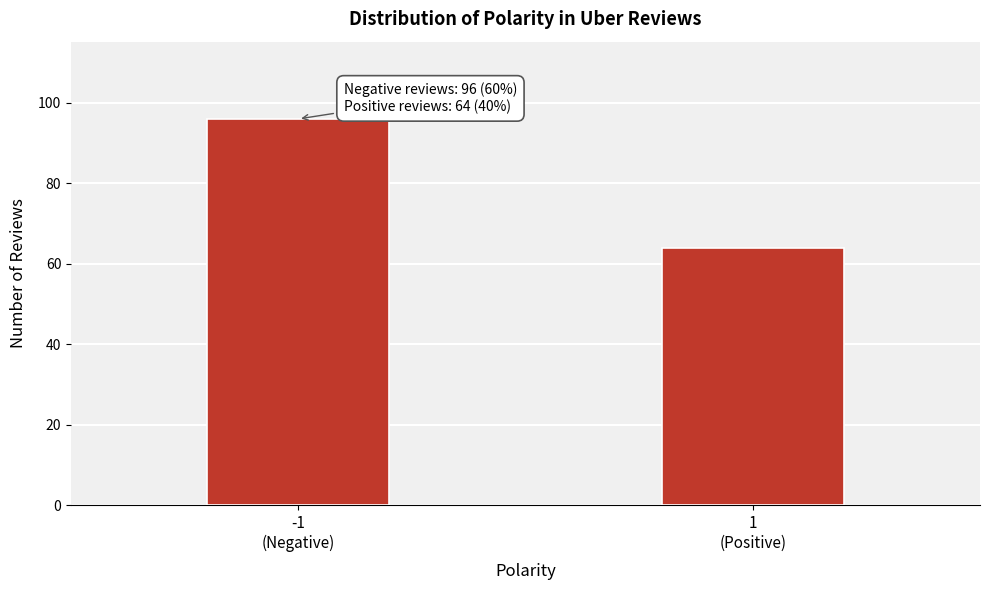

Reading left to right, list all the values displayed in this chart.

96	64